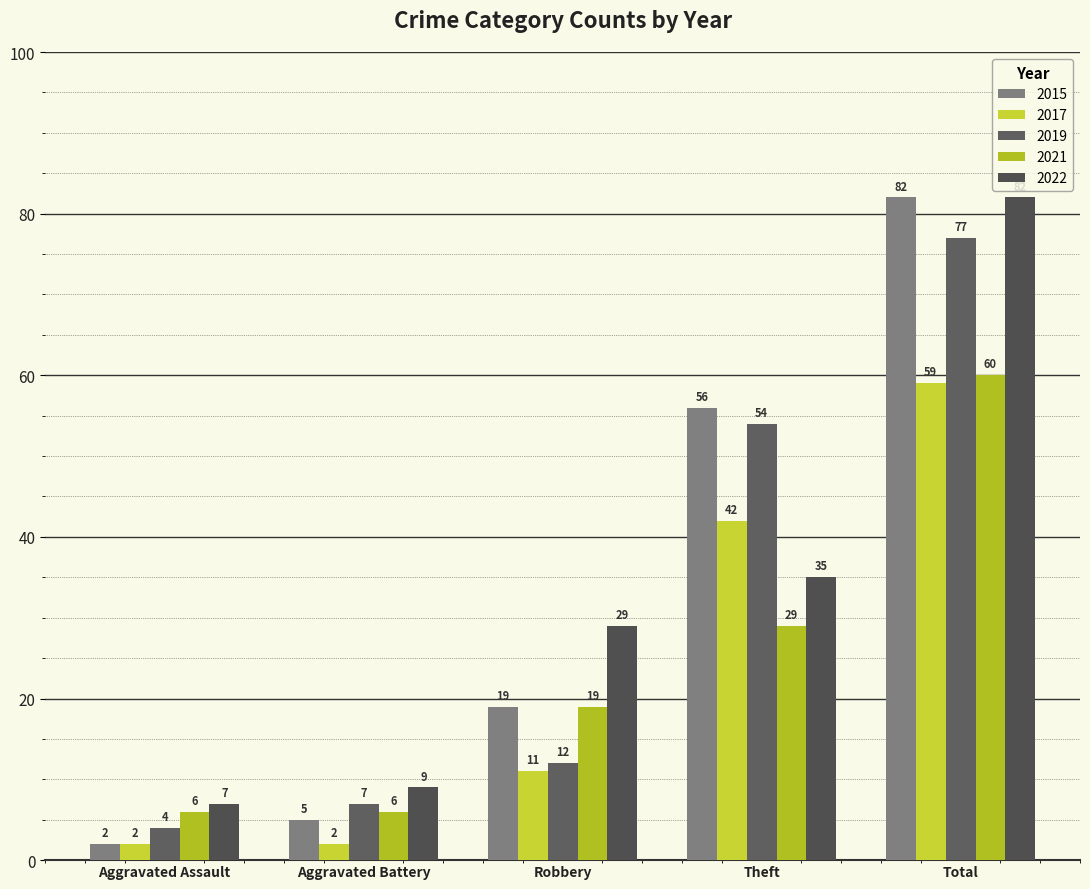

What is the maximum value shown in the chart?

82